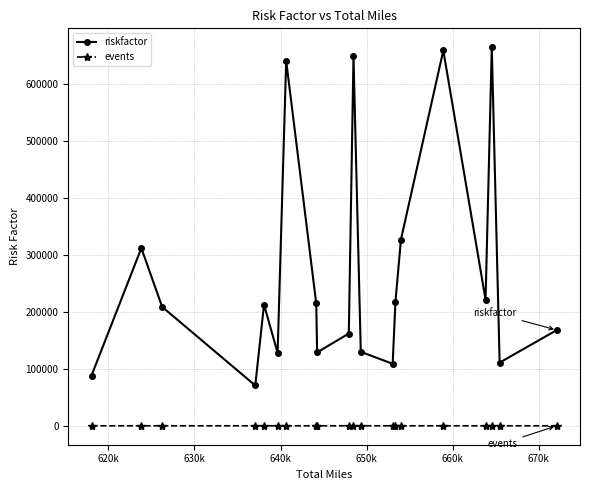

True or false: events and riskfactor intersect in this chart.

False